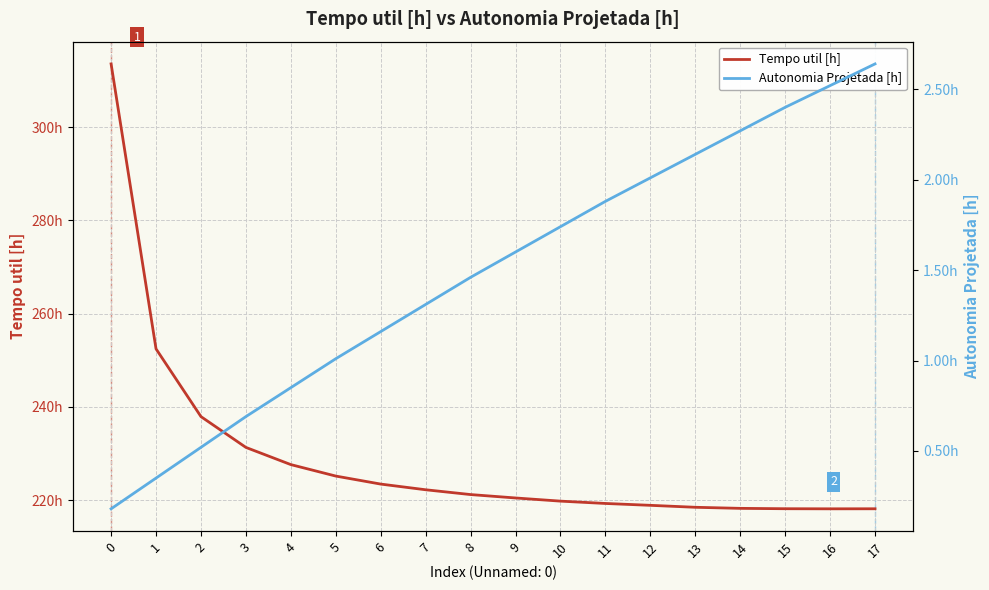

What is the difference between the Tempo util [h] values at 2 and 15?

19.8